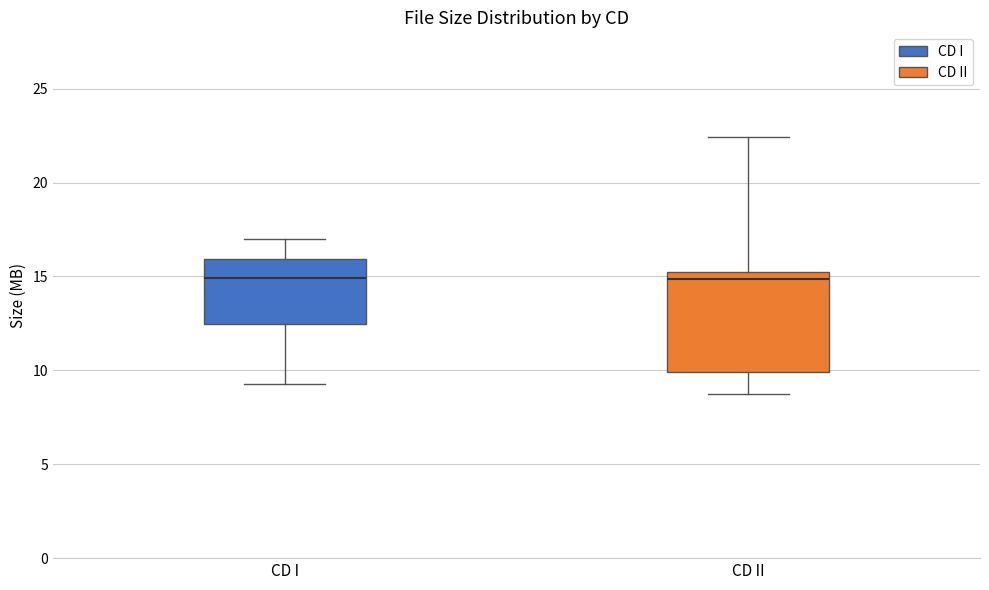

Reading left to right, transcribe this box plot: for each box, give where its median line is, the range the box spans, and where its two whiskers end, as read against the y-axis. The values are not printed on the chart, so give them approximately, as read against the axis.

CD I: median 15.0, box 12.5 to 16.0, whiskers 9.5 to 17.0
CD II: median 15.0, box 10.0 to 15.5, whiskers 9.0 to 22.5